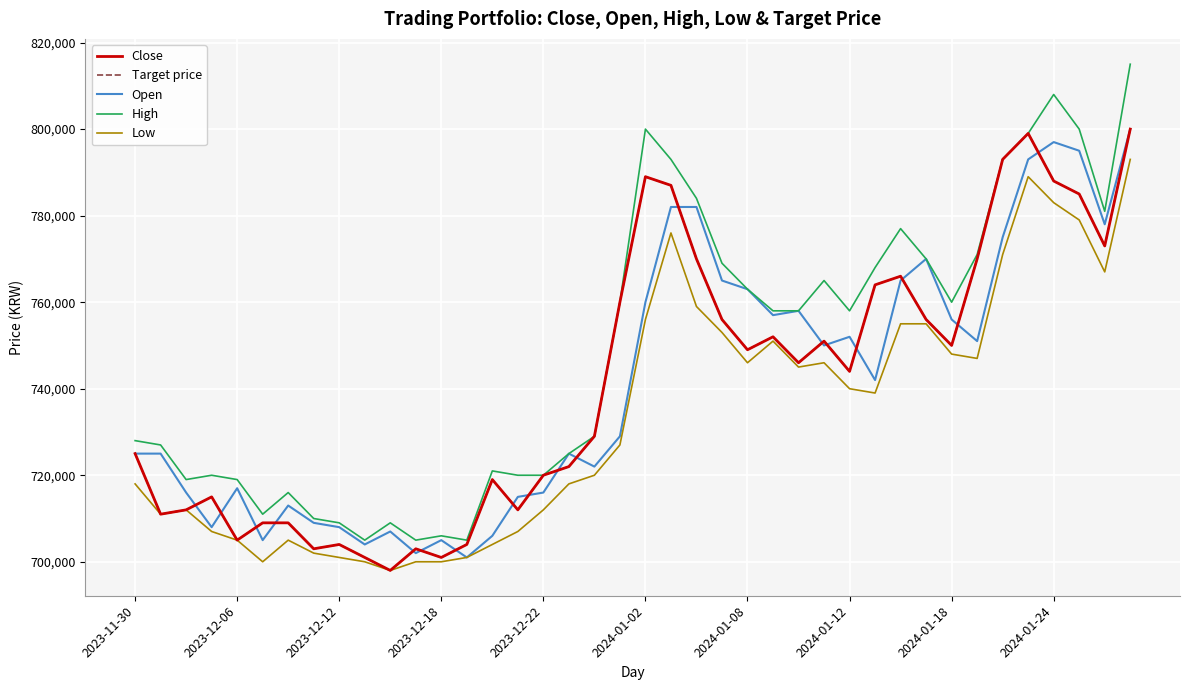

What is the minimum value shown in the chart?

698000